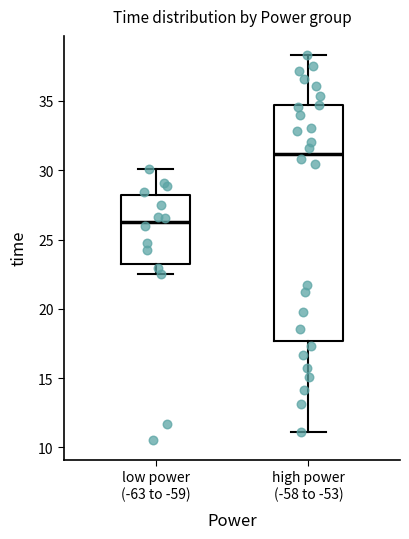

Which box is the tallest, from its lower edge to its upper edge?

high power (-58 to -53)